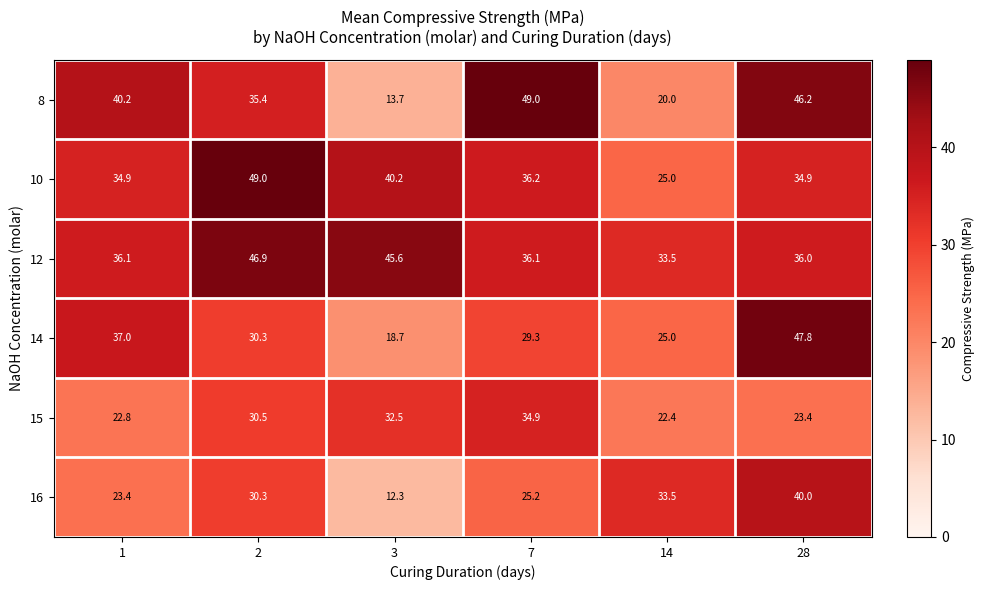

The value of 8 at 1 is 40.2. True or false?

True